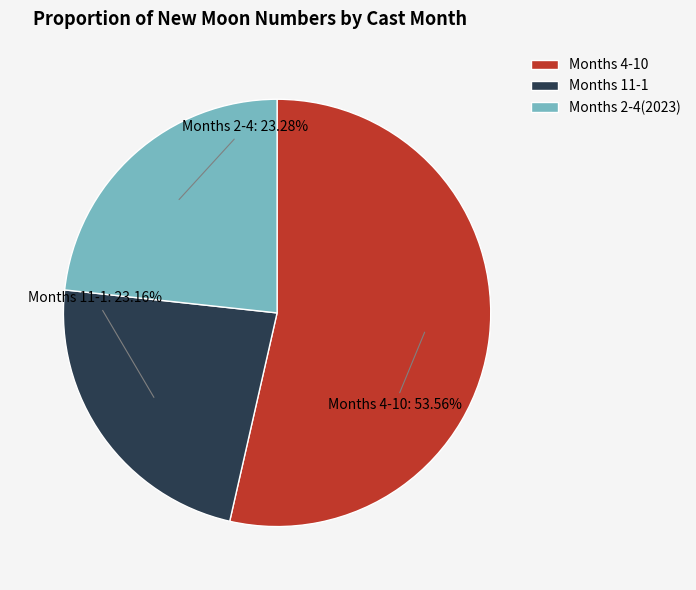

Which category has the biggest portion of the pie?

Months 4-10